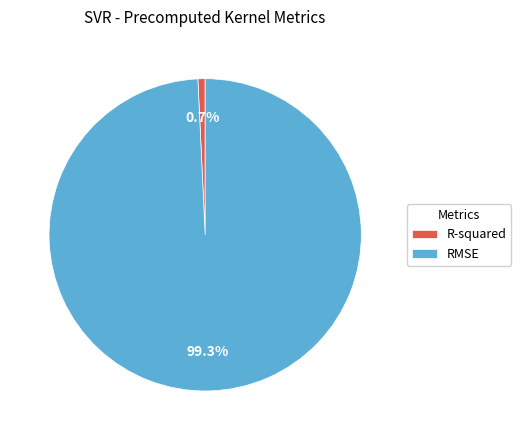

Which has a higher value, RMSE or R-squared?

RMSE